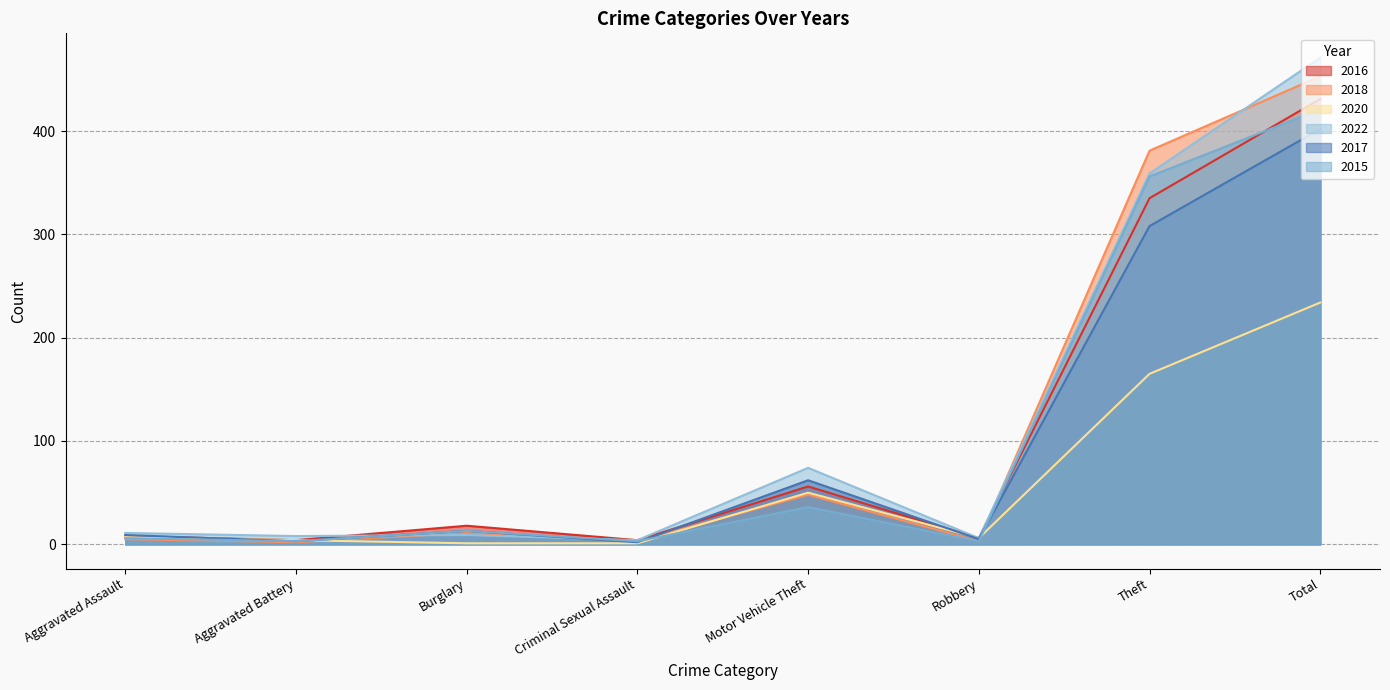

Is the value of 2022 at Robbery greater than the value of 2018 at Aggravated Assault?

Yes